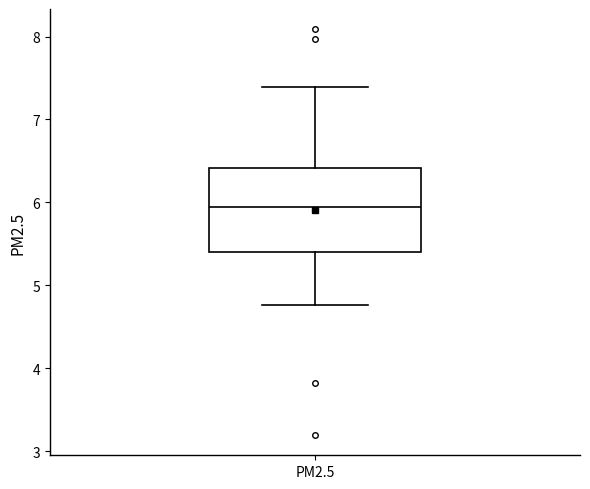

Read this box plot against the y-axis: the position of the median line, the range covered by the box, and the ends of both whiskers. The values are not printed on the chart, so give them approximately, as read against the axis.

median 5.9, box 5.4 to 6.4, whiskers 4.8 to 7.4